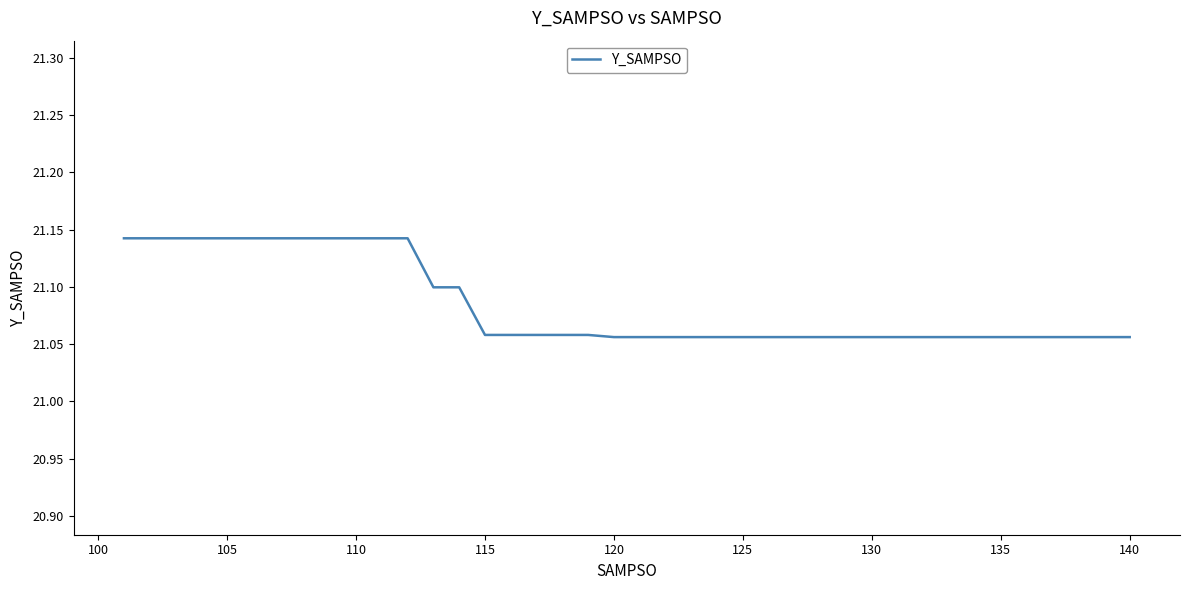

What is the difference between the second highest and minimum values?

0.1